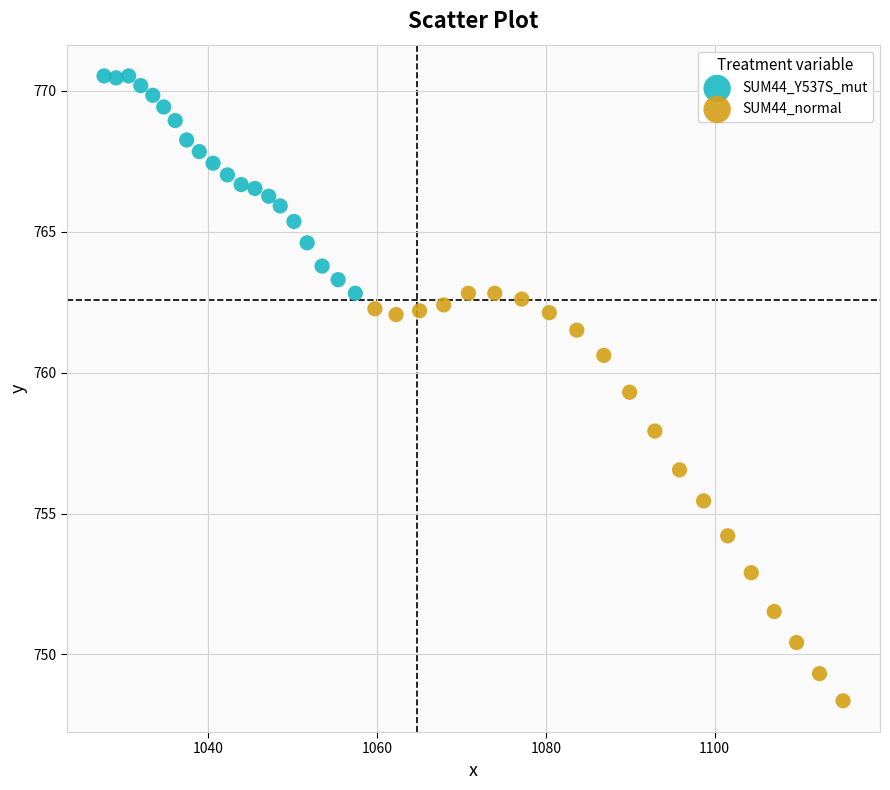

What are all the series names shown in the legend?

SUM44_Y537S_mut, SUM44_normal